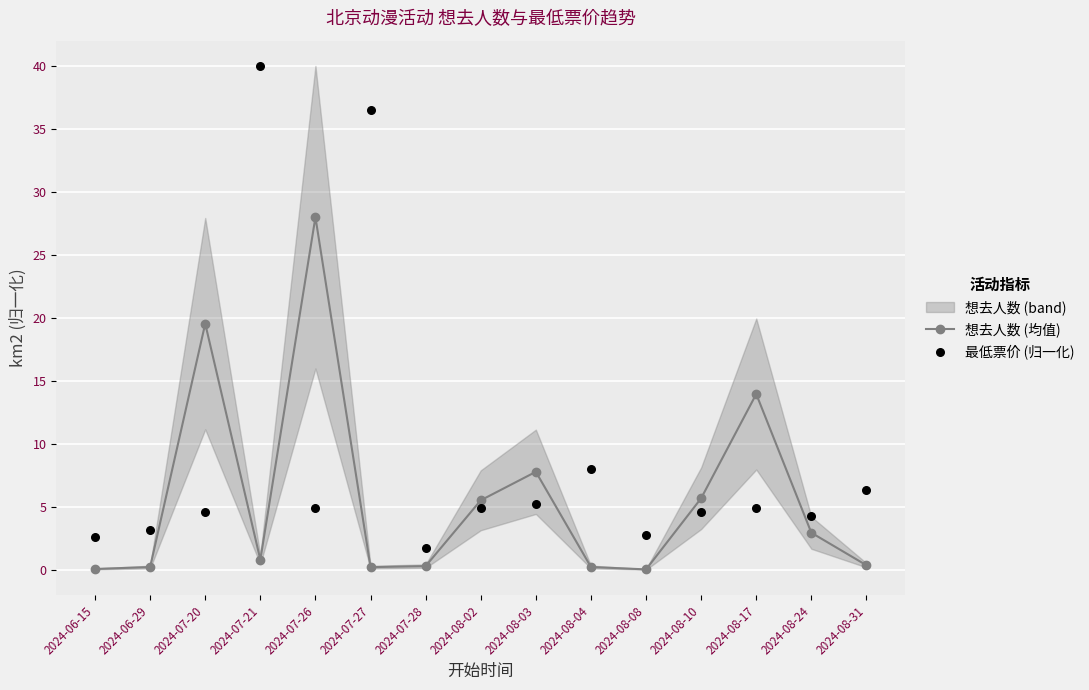

Is the value of 最低票价 (归一化) at 2024-08-31 greater than the value of 想去人数 (均值) at 2024-08-10?

Yes